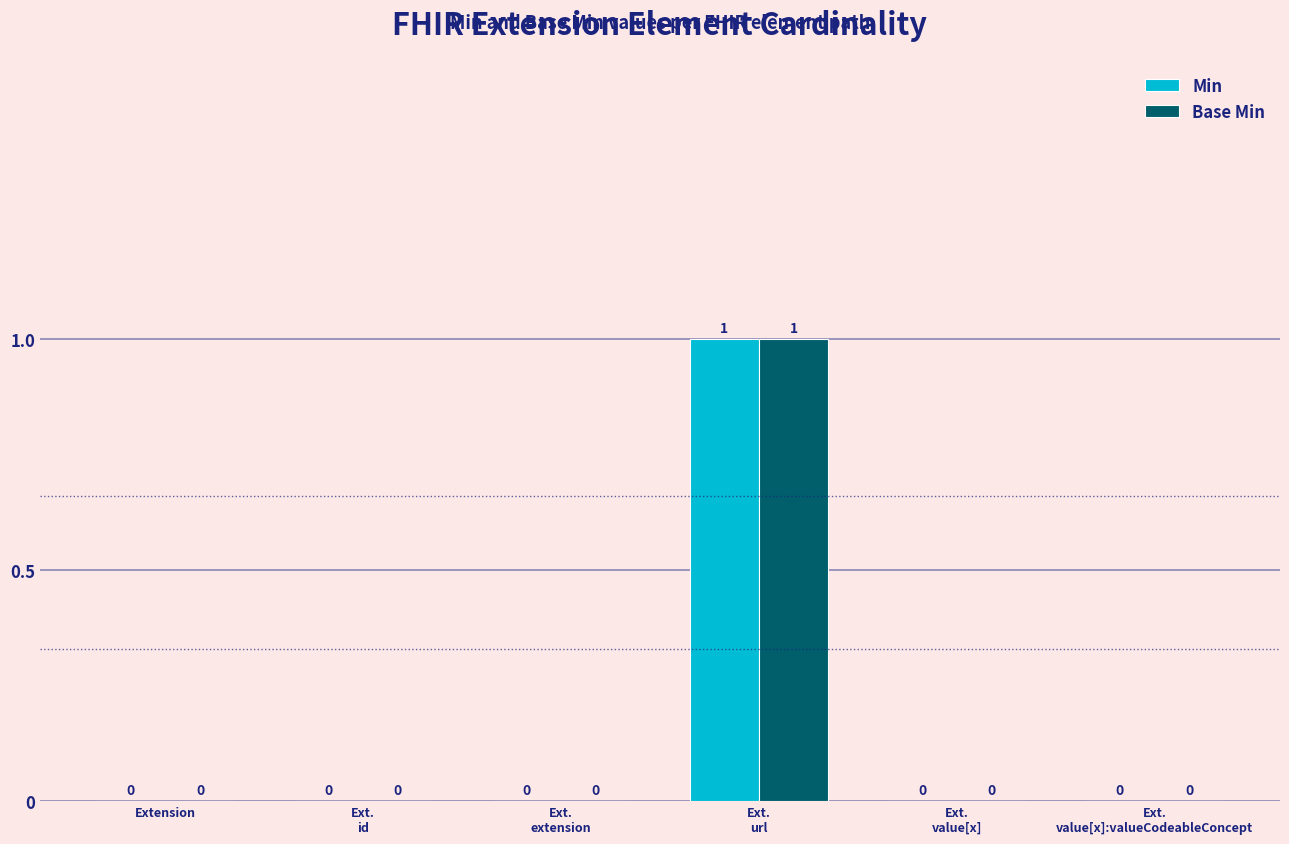

Is it true that Min equals 0 at Ext.
id?

True